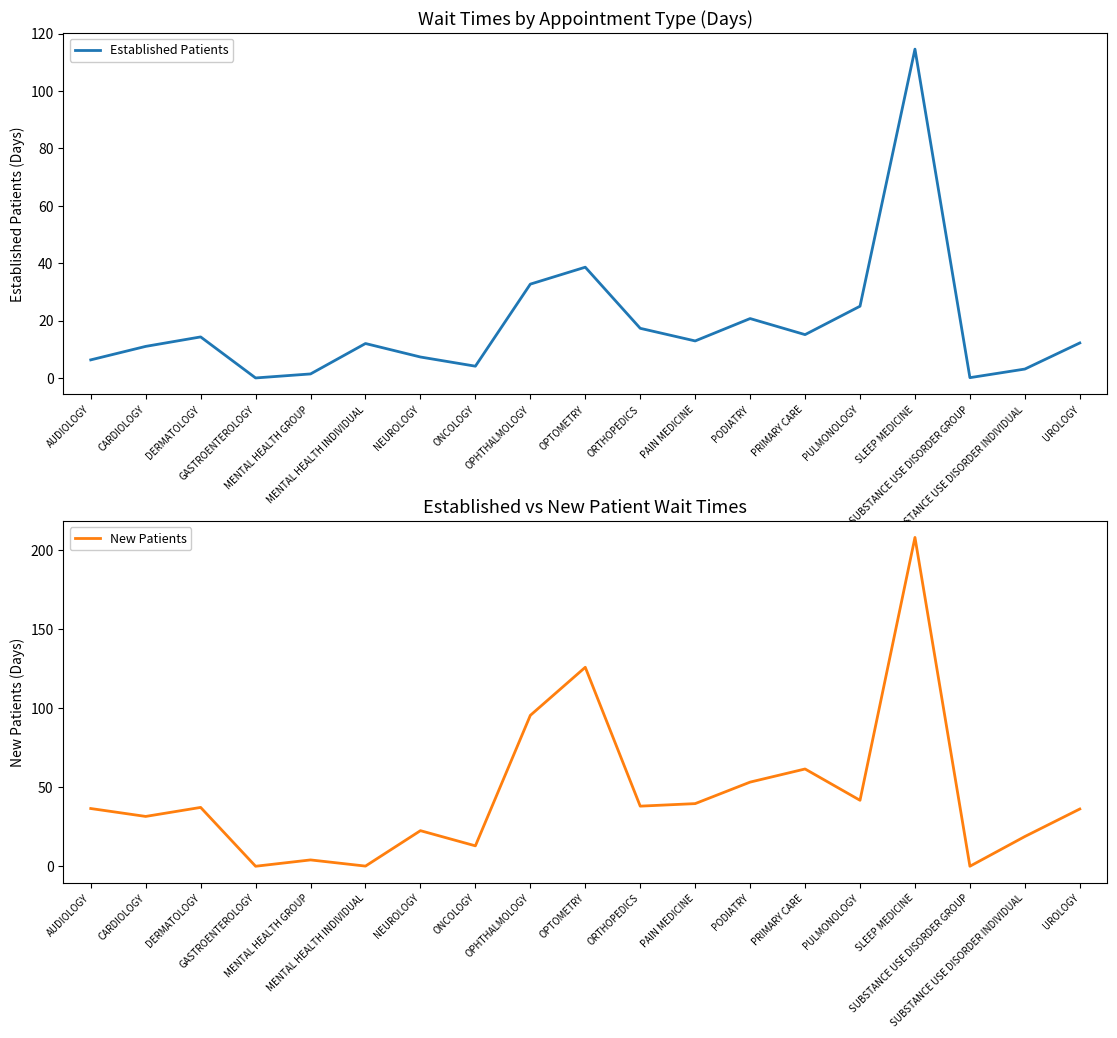

How many data points in New Patients are less than 36?

8